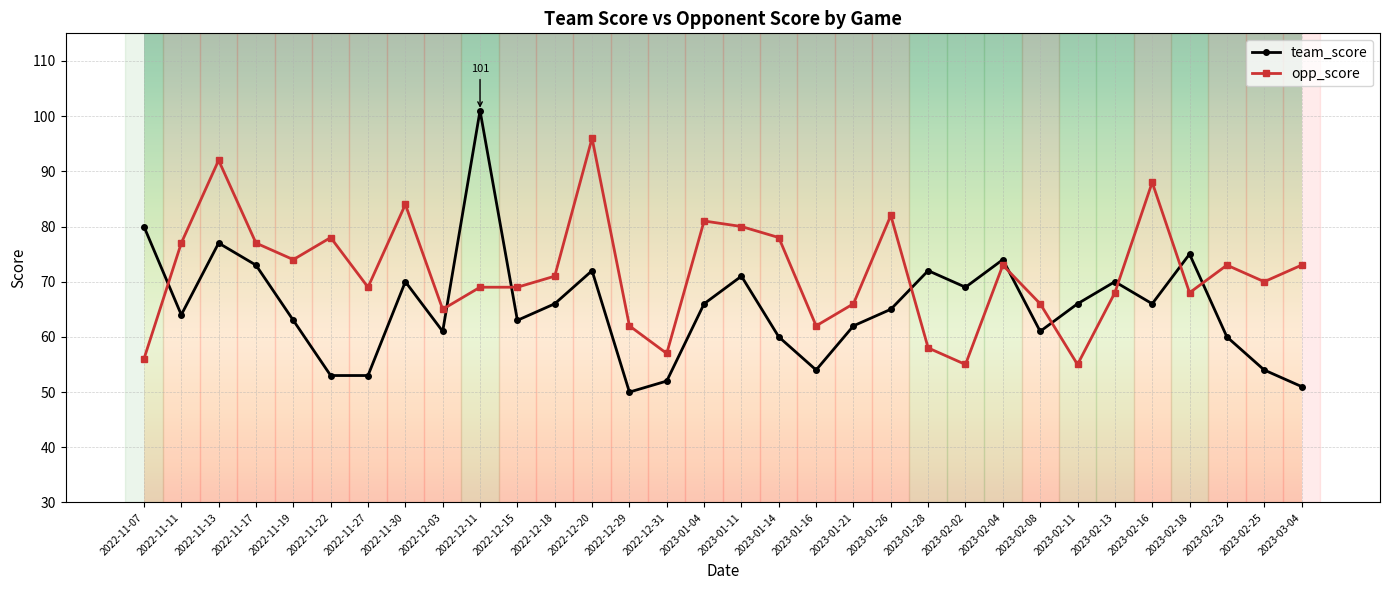

At which category does opp_score reach its first local peak?

2022-11-13